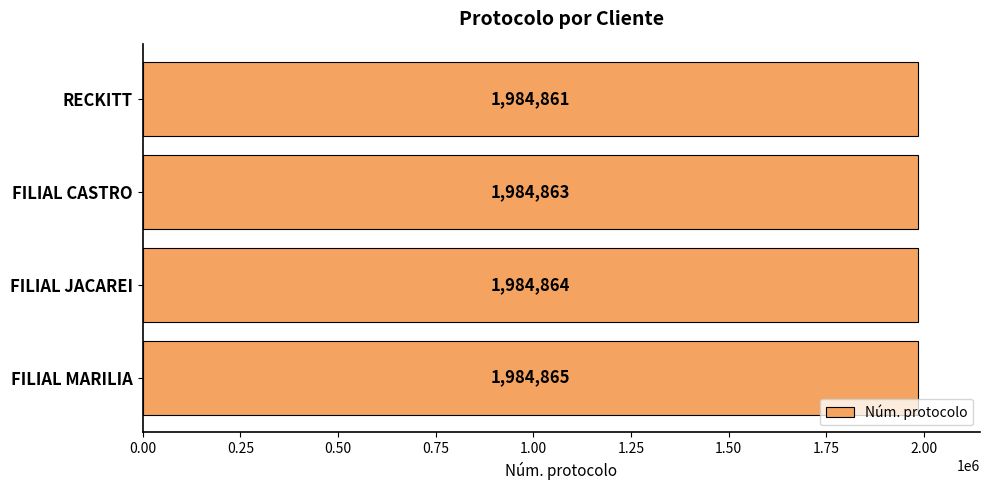

What is the difference between the second highest and second lowest values?

1